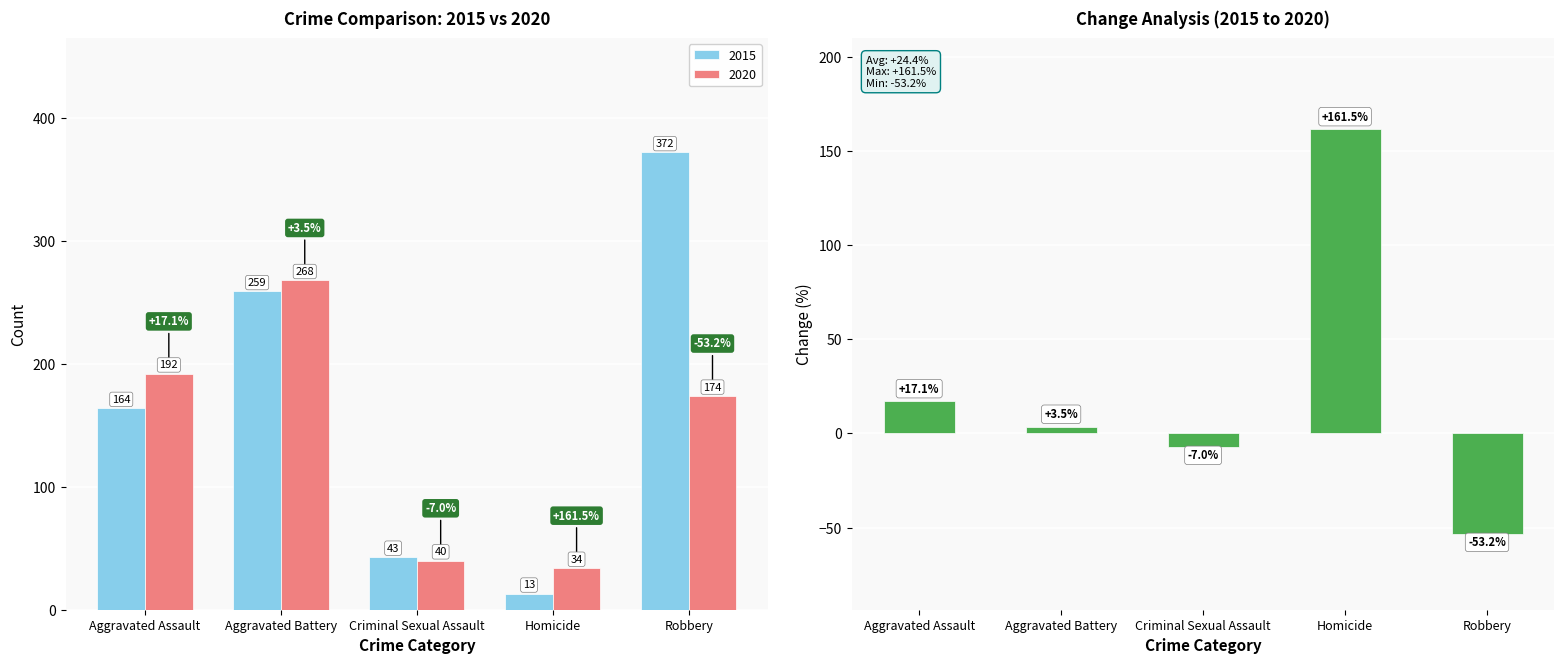

How many data points are less than 3?

2